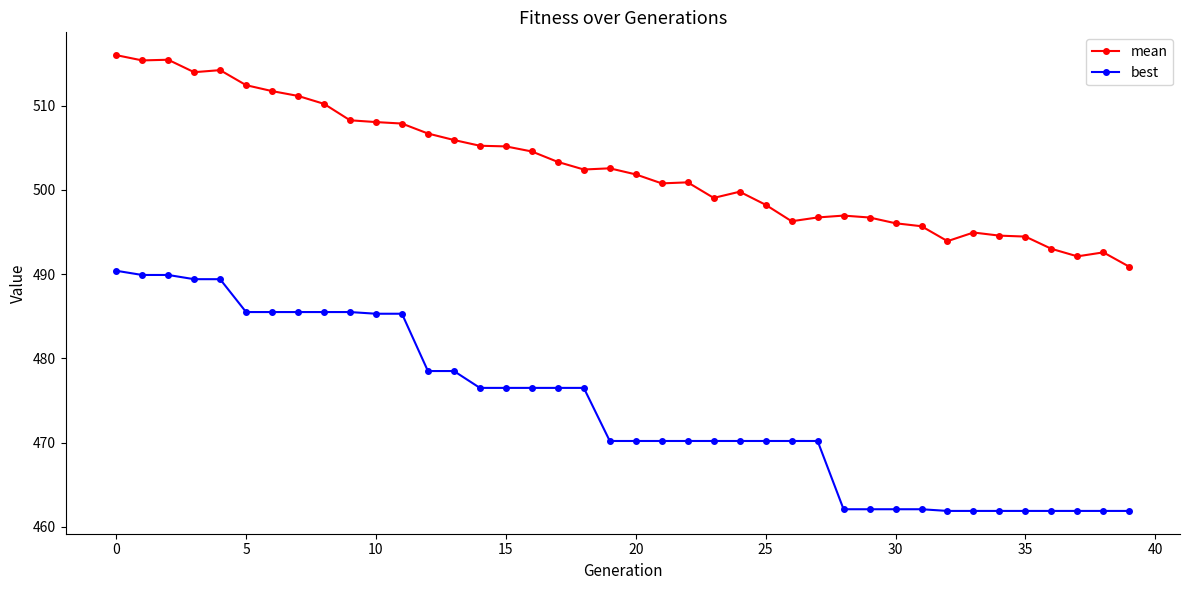

Which series has the largest range (max minus min)?

best